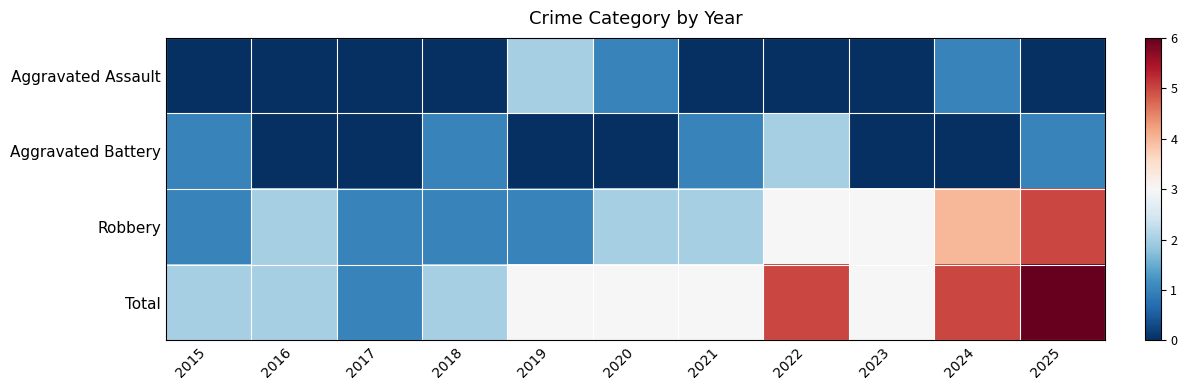

How many data points does each series have?

11